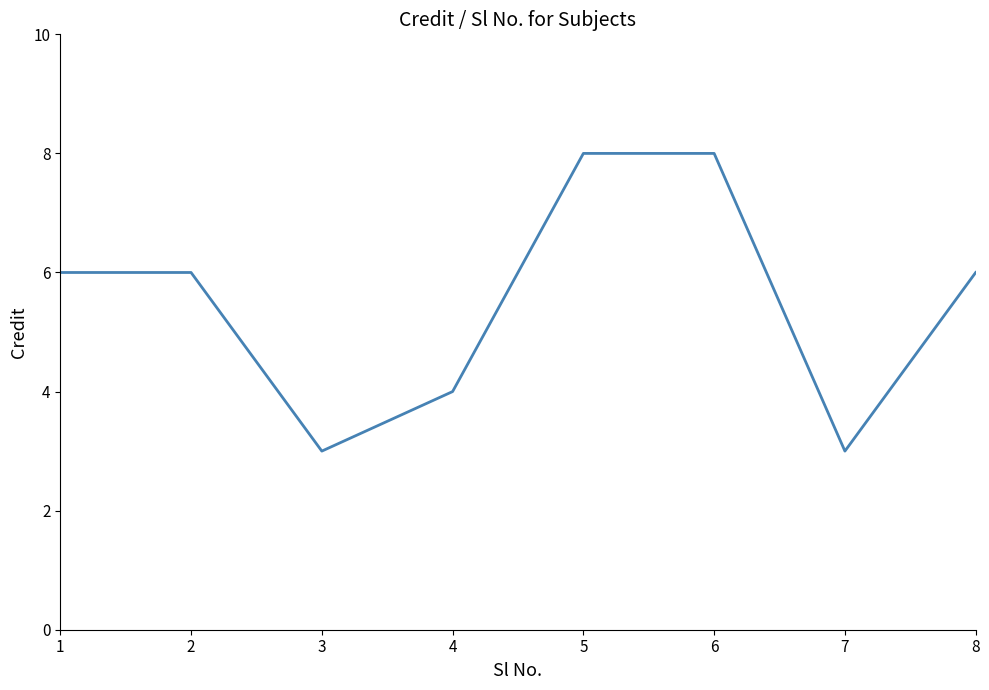

Does the chart have visible grid lines?

No